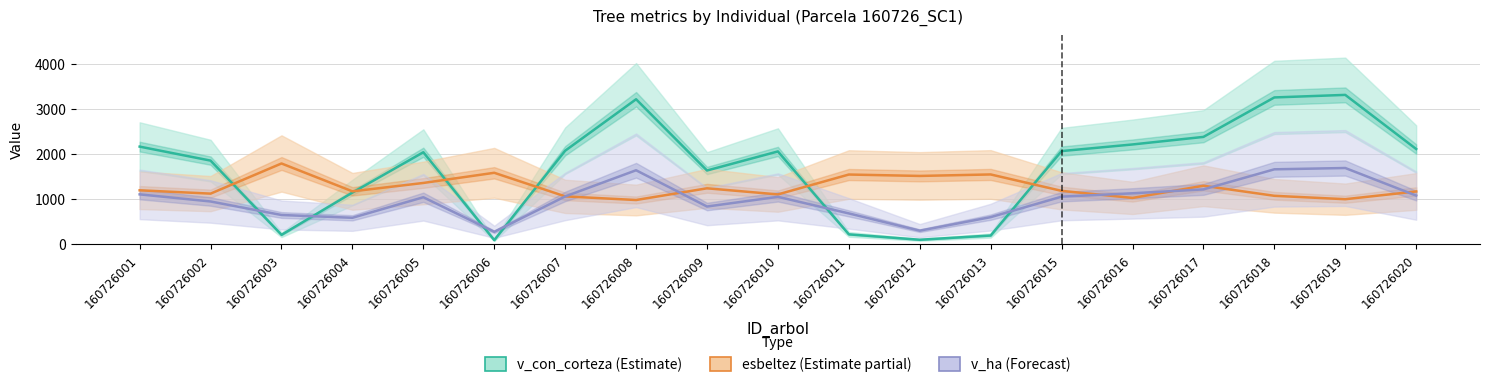

Which series has the largest total across all categories?

v_con_corteza (Estimate)